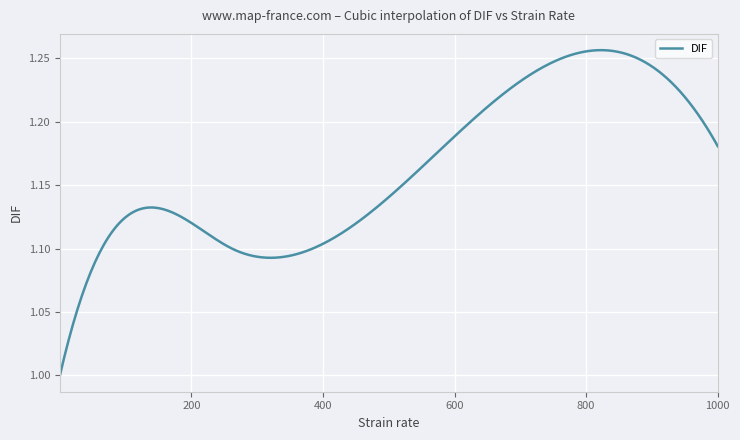

What is the difference between the maximum and minimum values?

0.3